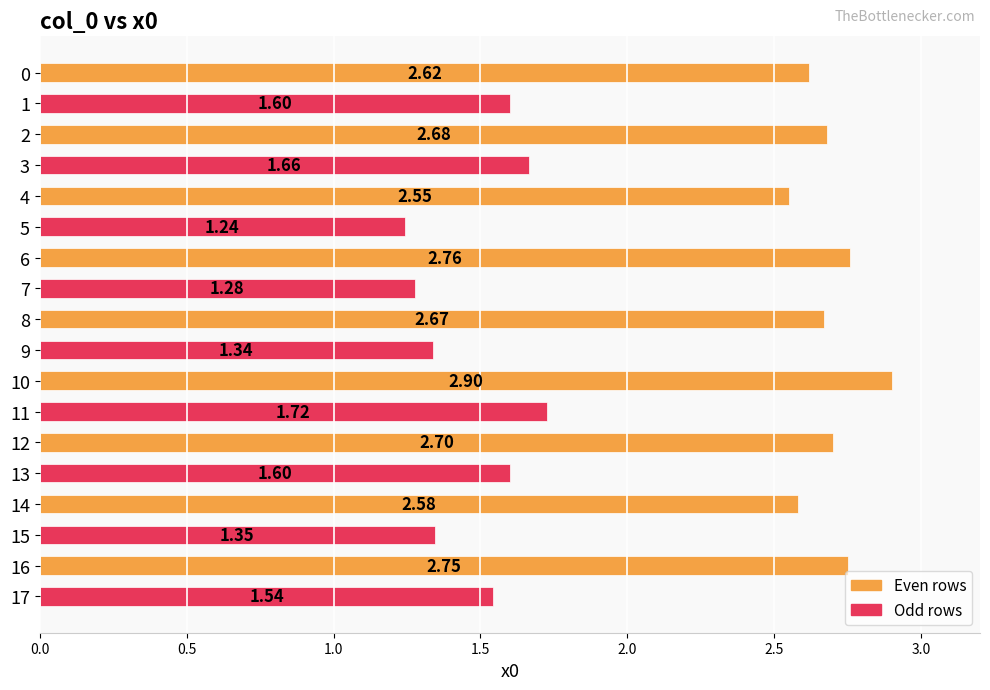

What is the change in value from 2 to 16?

+0.1